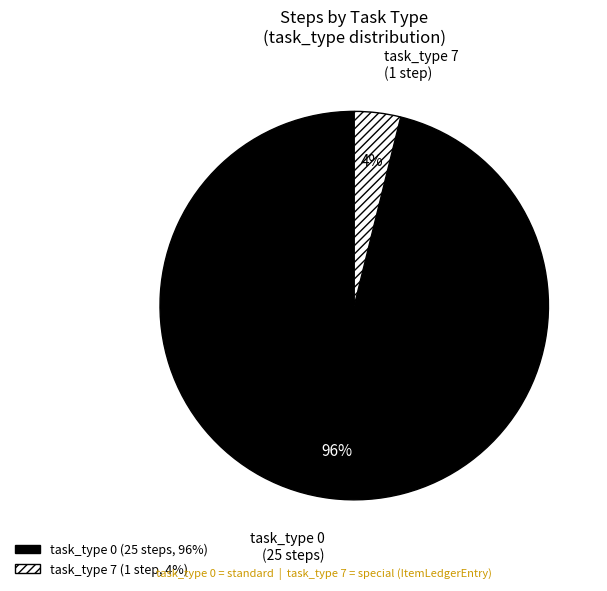

What is the ratio of the value at task_type 0 to the value at task_type 7?

24.0